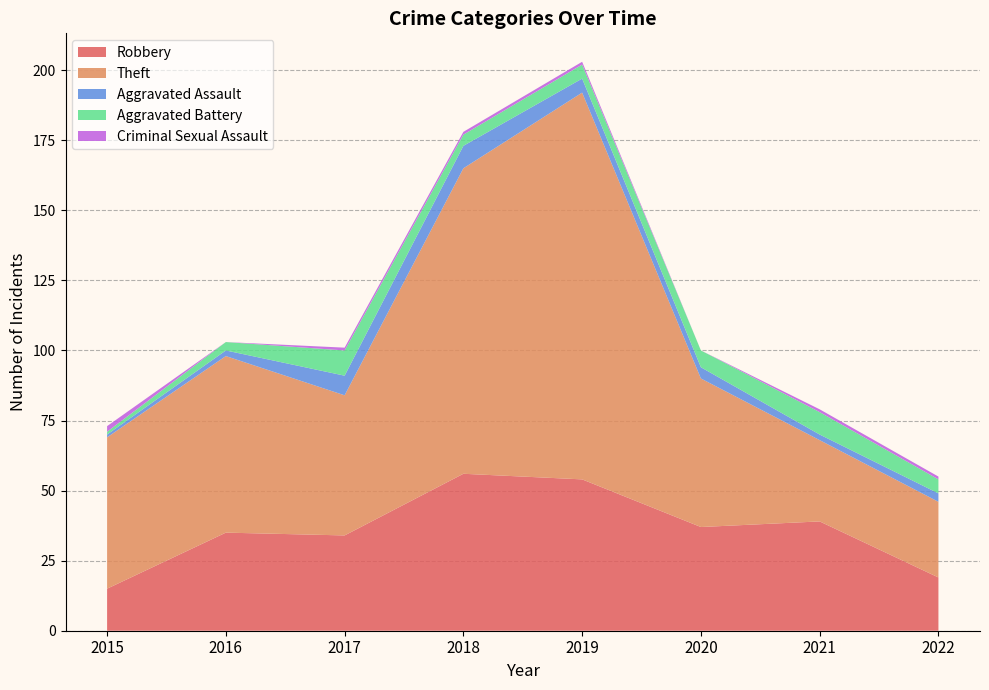

Reading left to right, what are all the values shown in this chart?

Robbery: 2015=15	2016=35	2017=34	2018=56	2019=54	2020=37	2021=39	2022=19
Theft: 2015=54	2016=63	2017=50	2018=109	2019=138	2020=53	2021=29	2022=27
Aggravated Assault: 2015=1	2016=2	2017=7	2018=8	2019=5	2020=4	2021=2	2022=3
Aggravated Battery: 2015=1	2016=3	2017=9	2018=4	2019=5	2020=6	2021=8	2022=5
Criminal Sexual Assault: 2015=2	2016=0	2017=1	2018=1	2019=1	2020=0	2021=1	2022=1